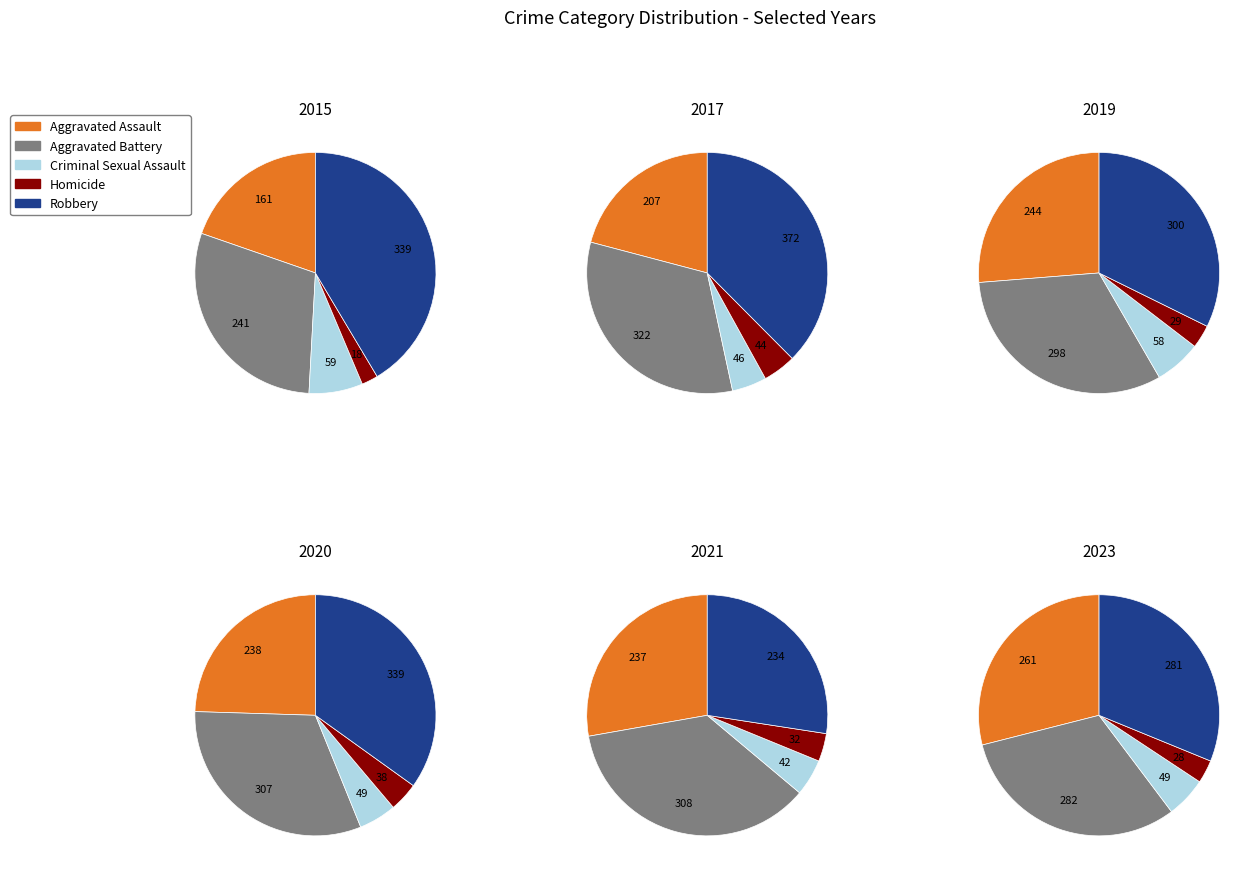

At 0, list the series in order from largest to smallest.

Robbery, Aggravated Battery, Aggravated Assault, Criminal Sexual Assault, Homicide